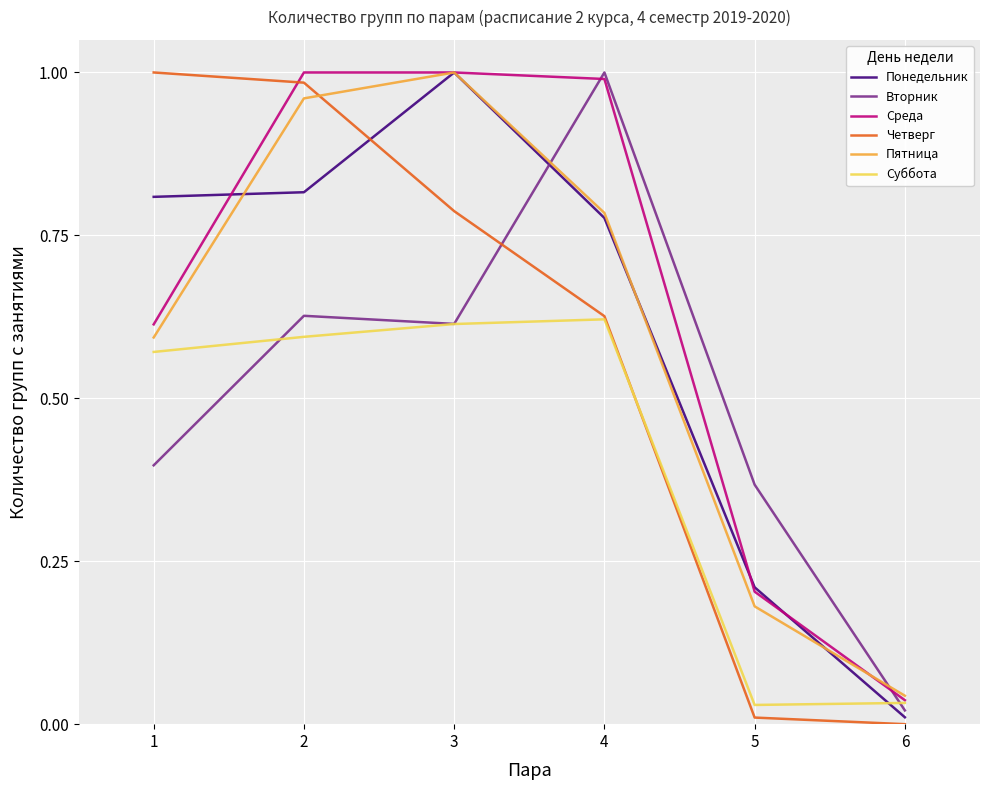

Reading right to left, transcribe all the data shown in this chart.

Понедельник: 0.0	0.2	0.8	1.0	0.8	0.8
Вторник: 0.0	0.4	1.0	0.6	0.6	0.4
Среда: 0.0	0.2	1.0	1.0	1.0	0.6
Четверг: 0.0	0.0	0.6	0.8	1.0	1.0
Пятница: 0.0	0.2	0.8	1.0	1.0	0.6
Суббота: 0.0	0.0	0.6	0.6	0.6	0.6